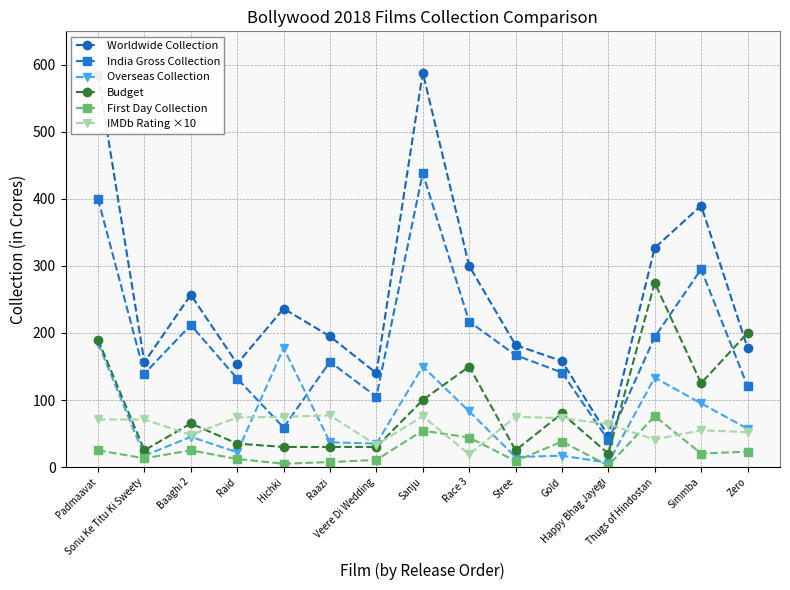

True or false: Overseas Collection has more than 0 points higher than both neighbors.

True